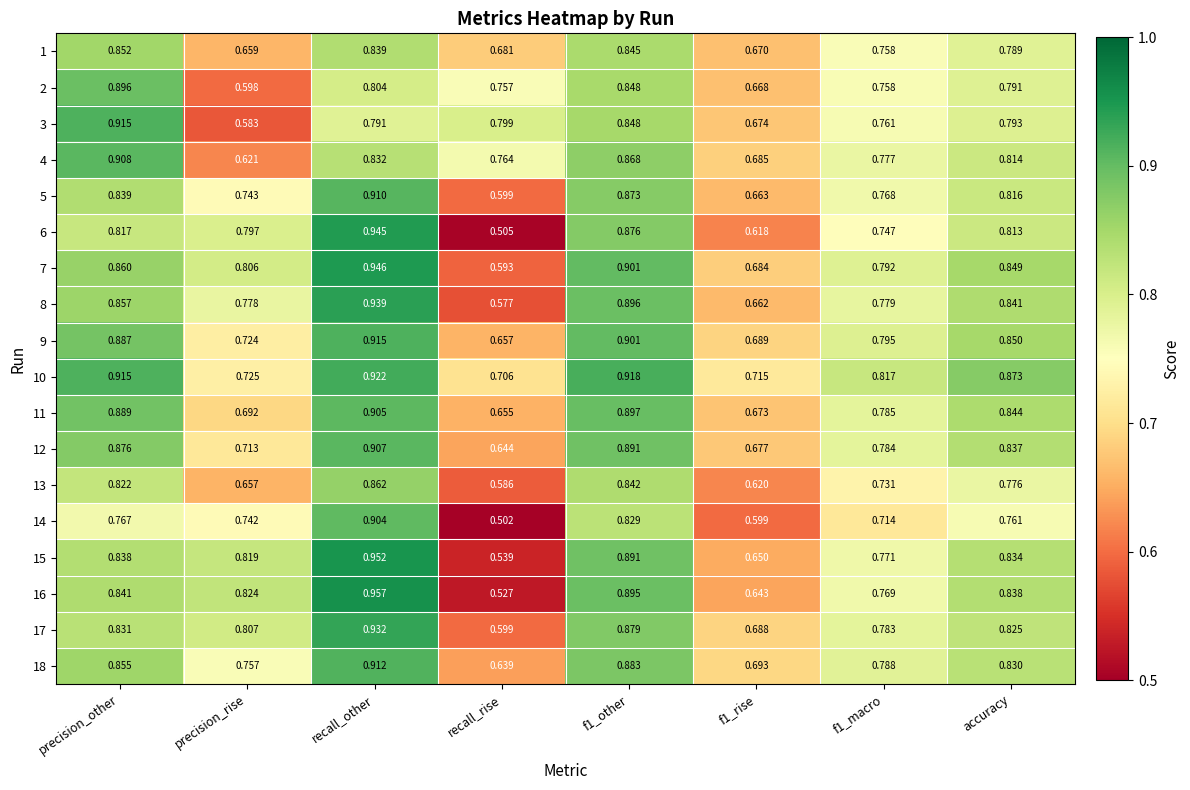

Is the value of 17 at precision_other greater than the value of 12 at precision_other?

No